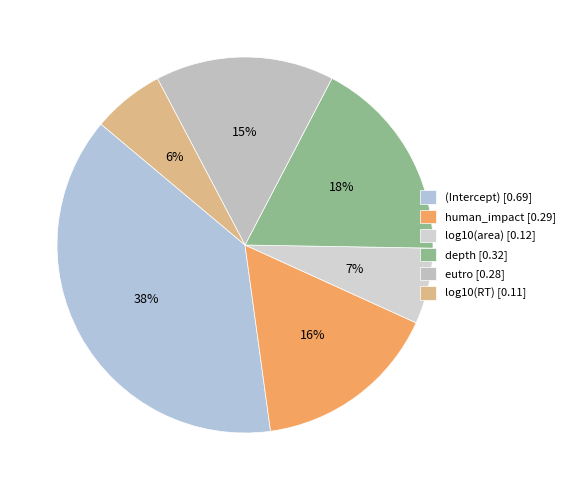

To the nearest percent, what is the difference between the largest and smallest slice percentages?

32%